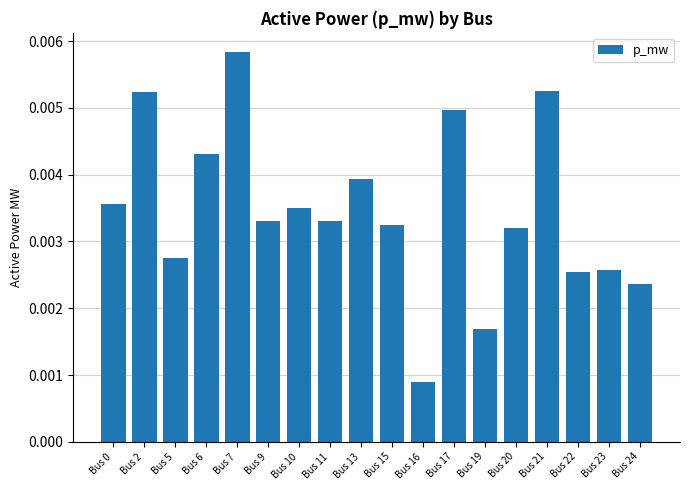

Which has a higher value, Bus 21 or Bus 22?

Bus 21